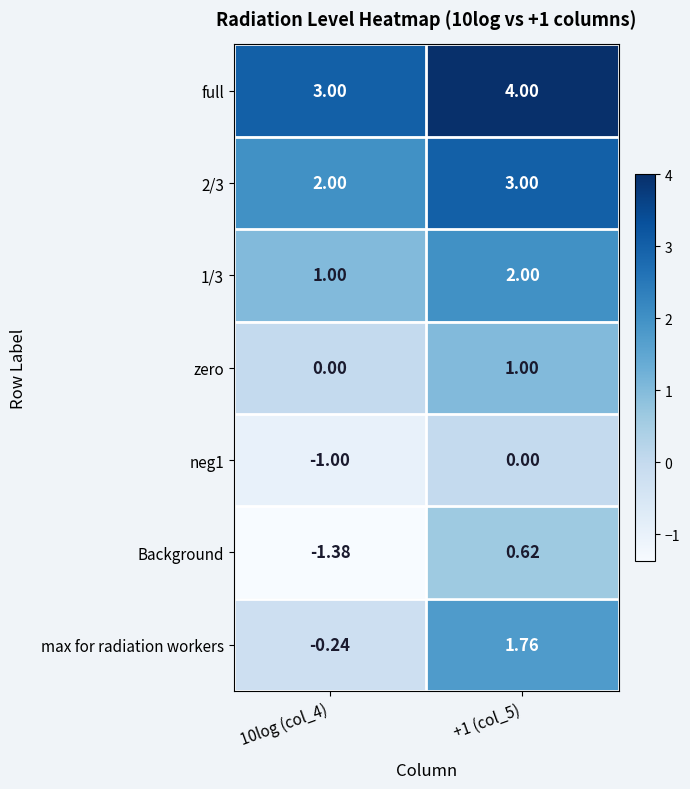

Which series has the largest total across all categories?

full